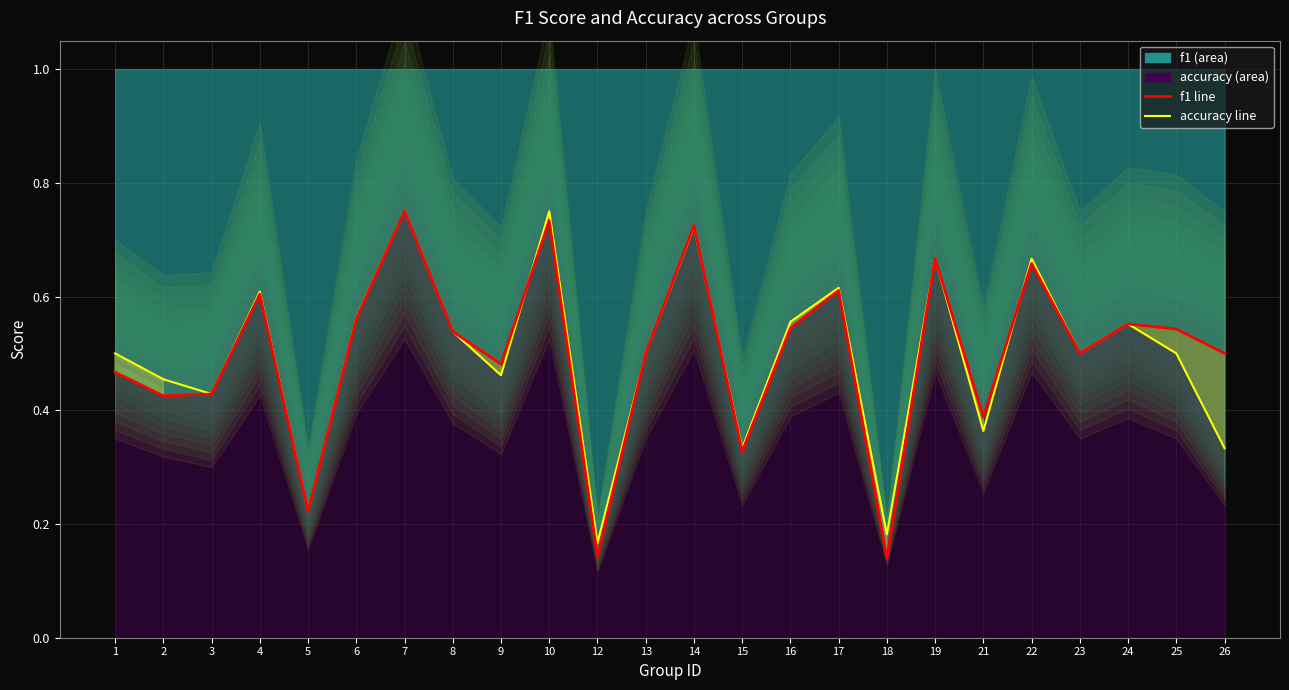

What is the minimum value for f1 line?

0.1